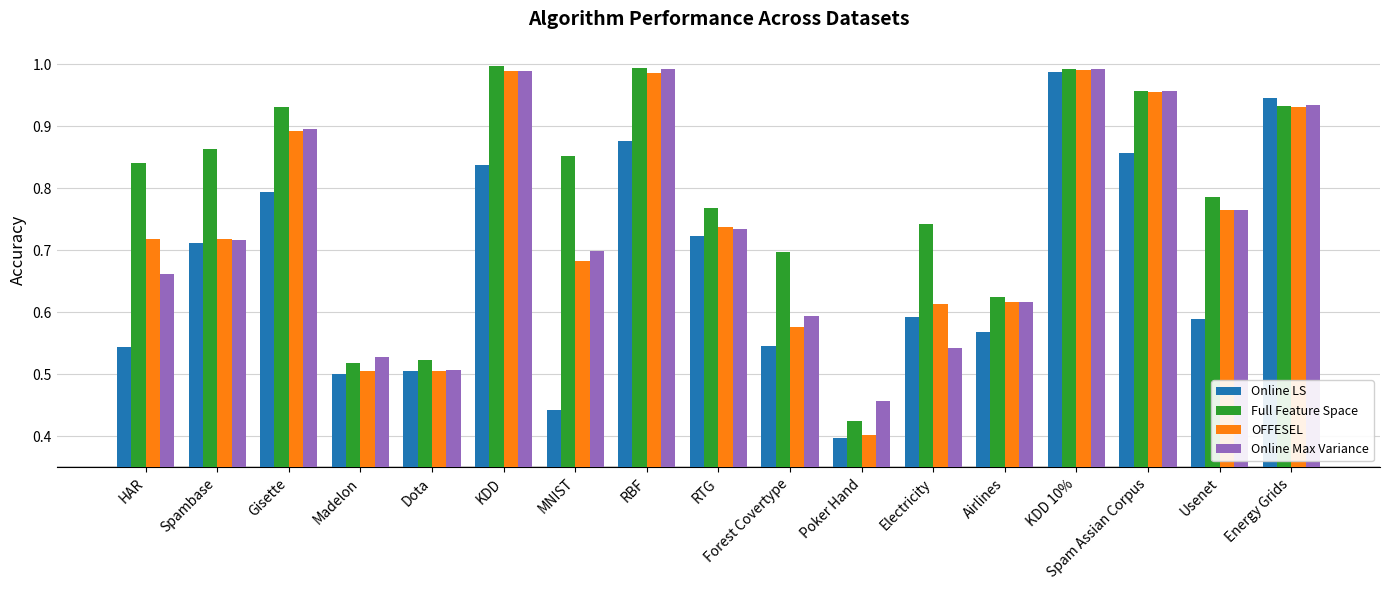

True or false: Full Feature Space has a value of 1.6 at Gisette.

False